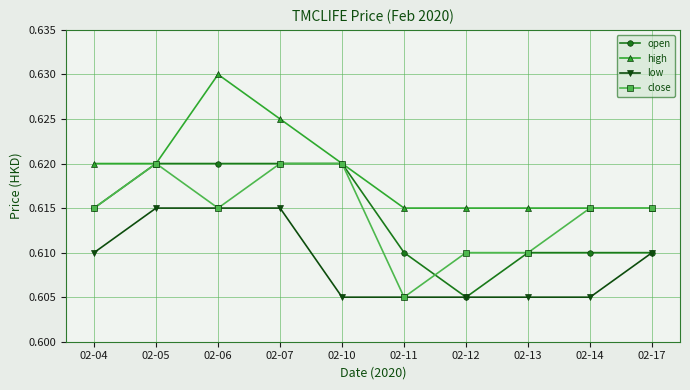

True or false: high has a value of 0.8 at 02-11.

False